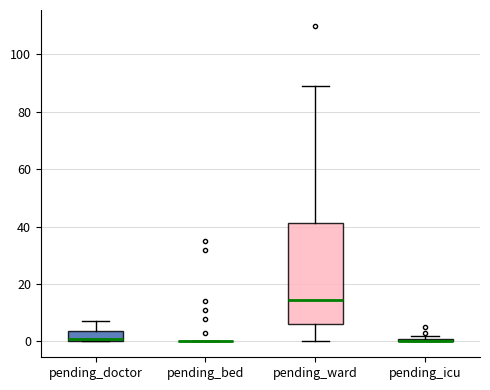

Where is the lower edge of the box for pending_doctor on the y-axis? The values are not printed on the chart, so give them approximately, as read against the axis.

0